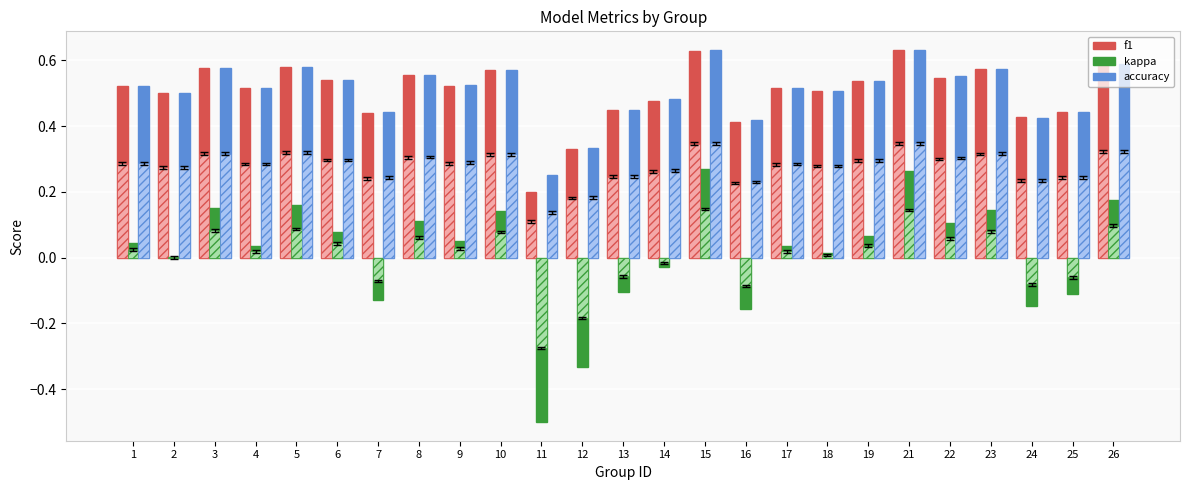

Does the chart contain stacked bars?

No